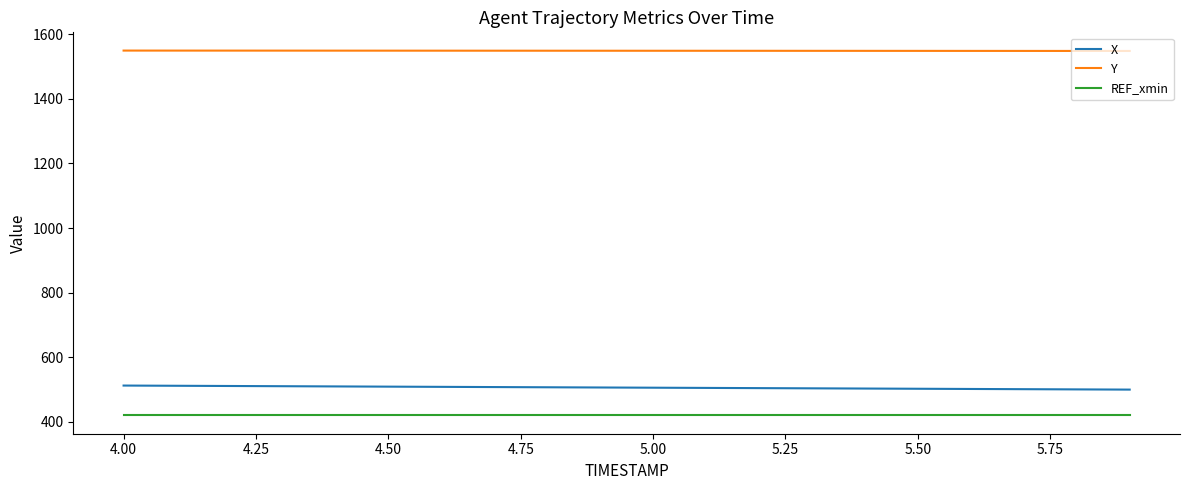

Rank the series by their maximum value, from highest to lowest.

Y, X, REF_xmin